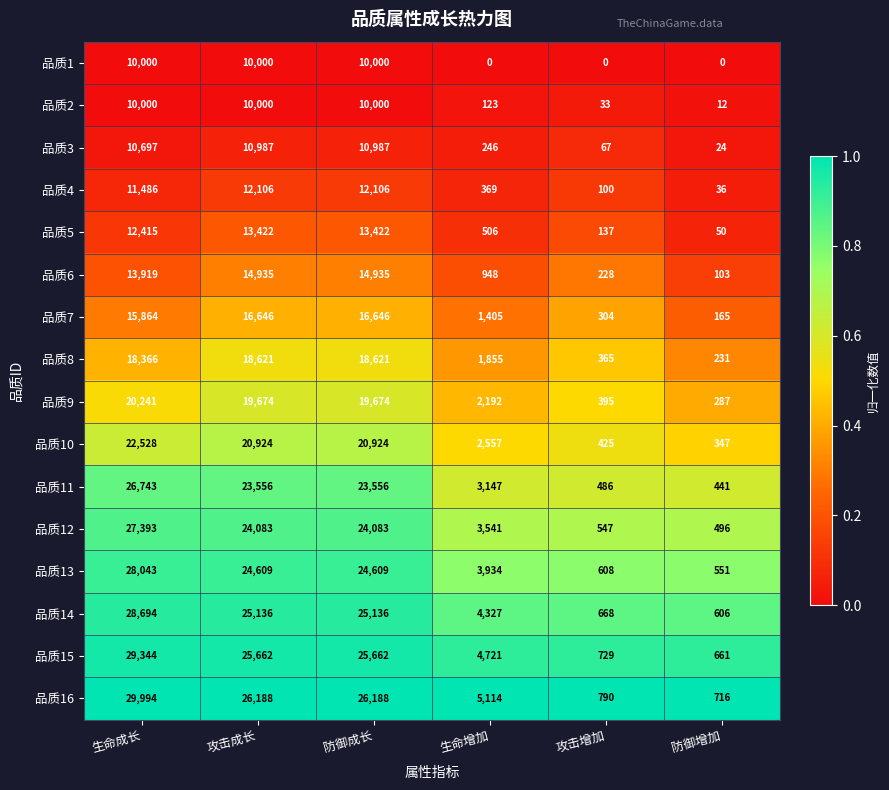

Rank the series at 攻击增加 from lowest to highest value.

品质1, 品质2, 品质3, 品质4, 品质5, 品质6, 品质7, 品质8, 品质9, 品质10, 品质11, 品质12, 品质13, 品质14, 品质15, 品质16